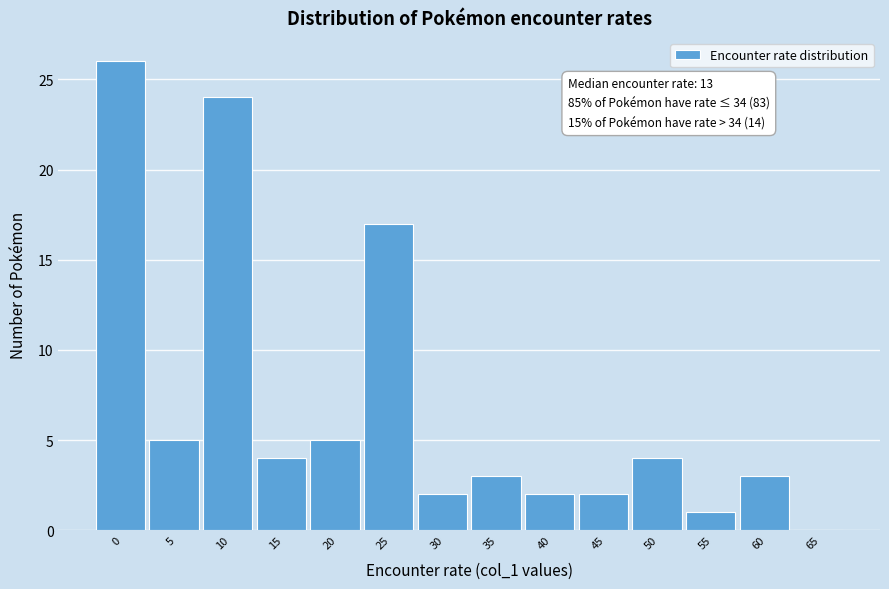

Reading left to right, transcribe all the data shown in this chart.

0=26	5=5	10=24	15=4	20=5	25=17	30=2	35=3	40=2	45=2	50=4	55=1	60=3	65=0